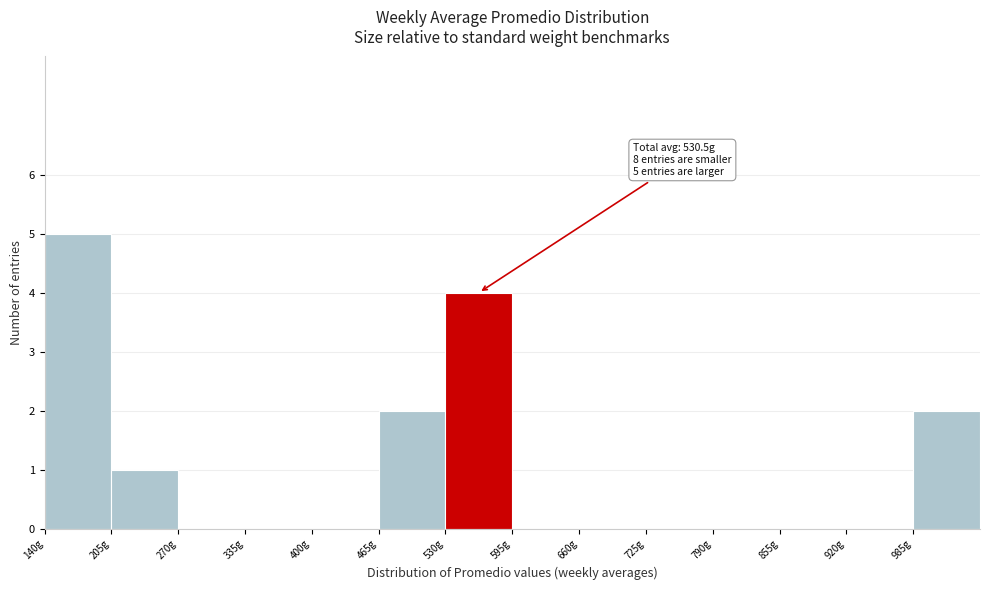

Which range on the x-axis has the tallest bar?

140 to 205